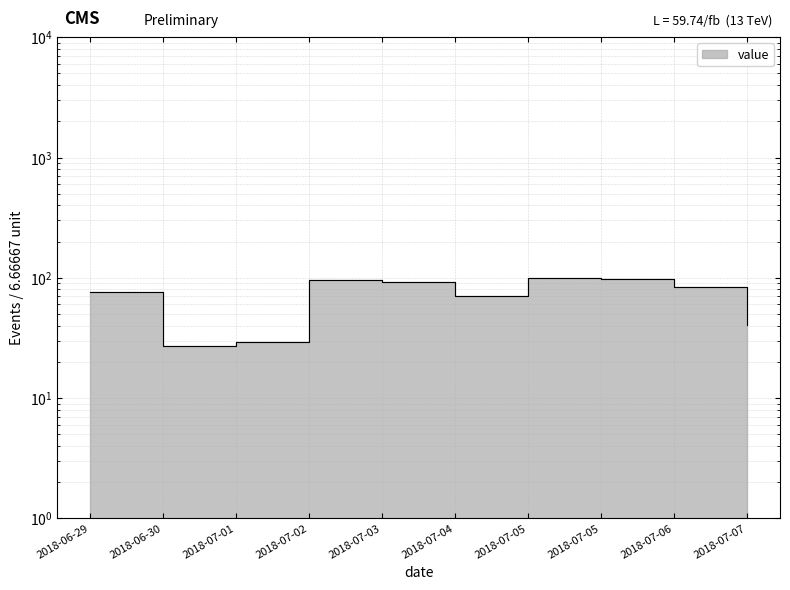

At which category does the chart reach its peak across all series?

2018-07-05